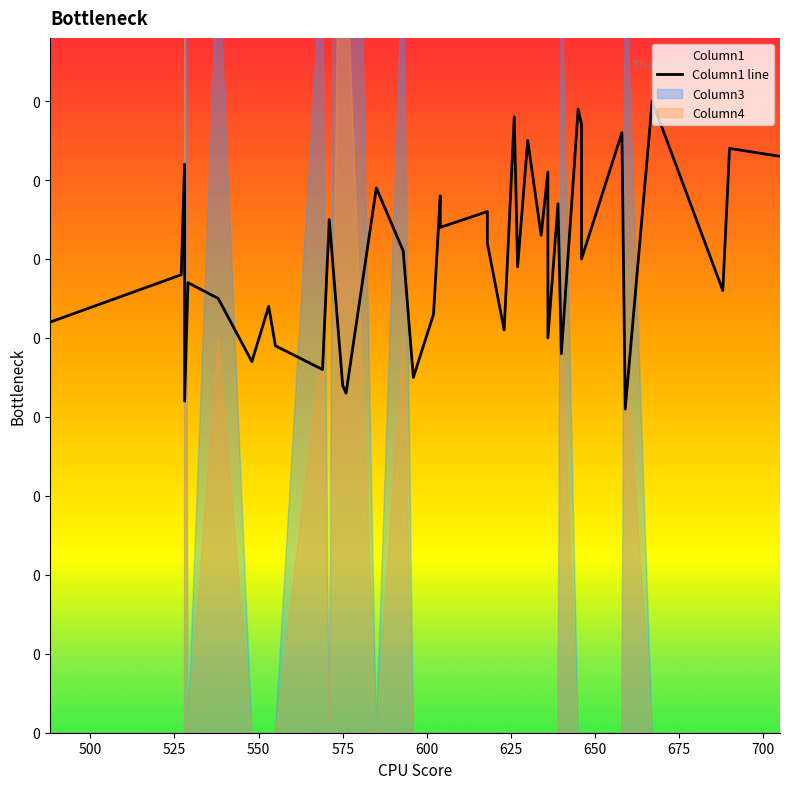

How many categories are shown in the chart?

40